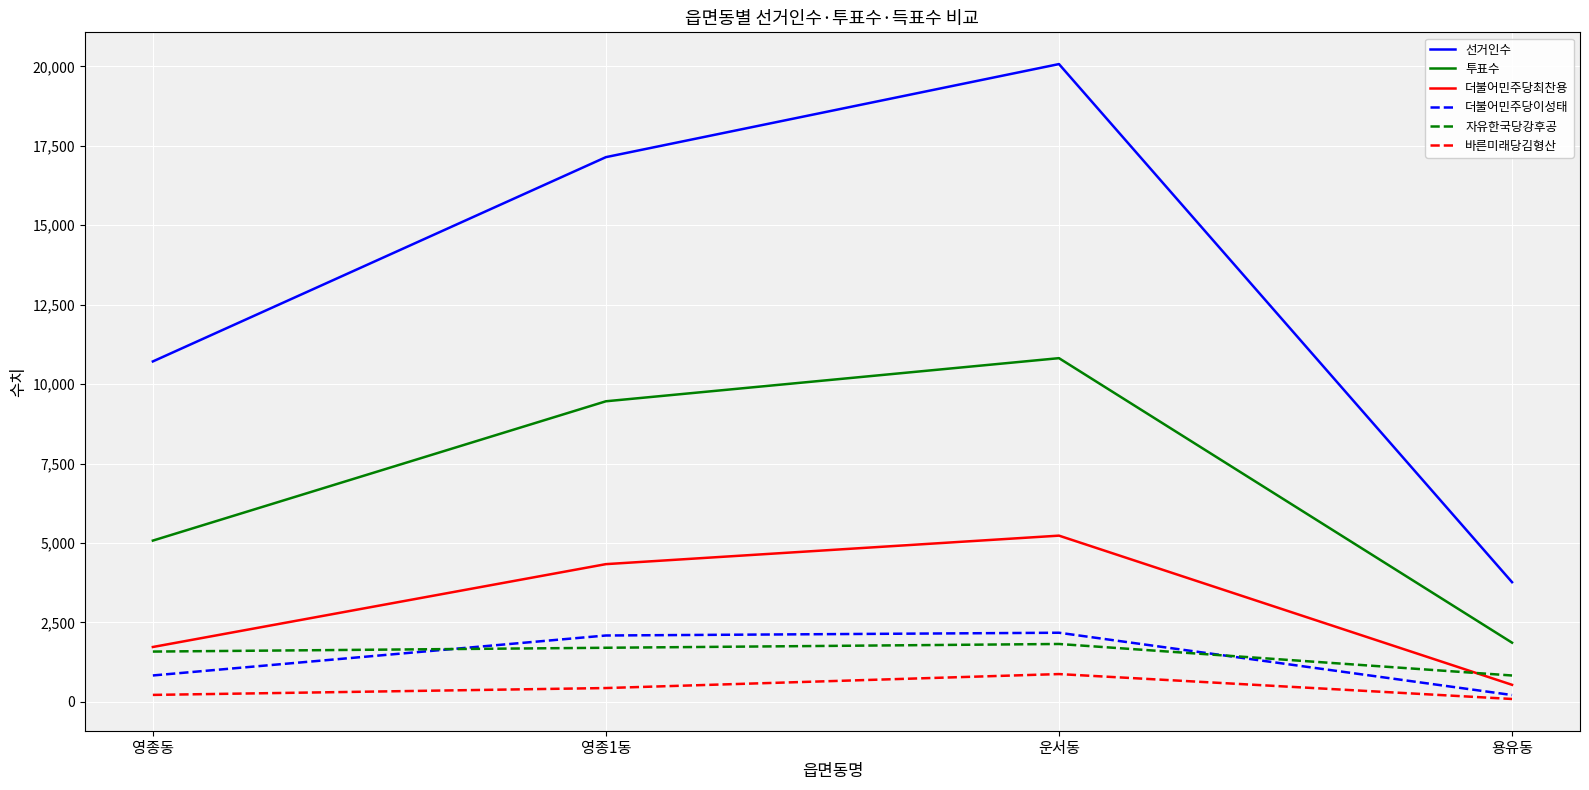

Which series has the largest total across all categories?

선거인수